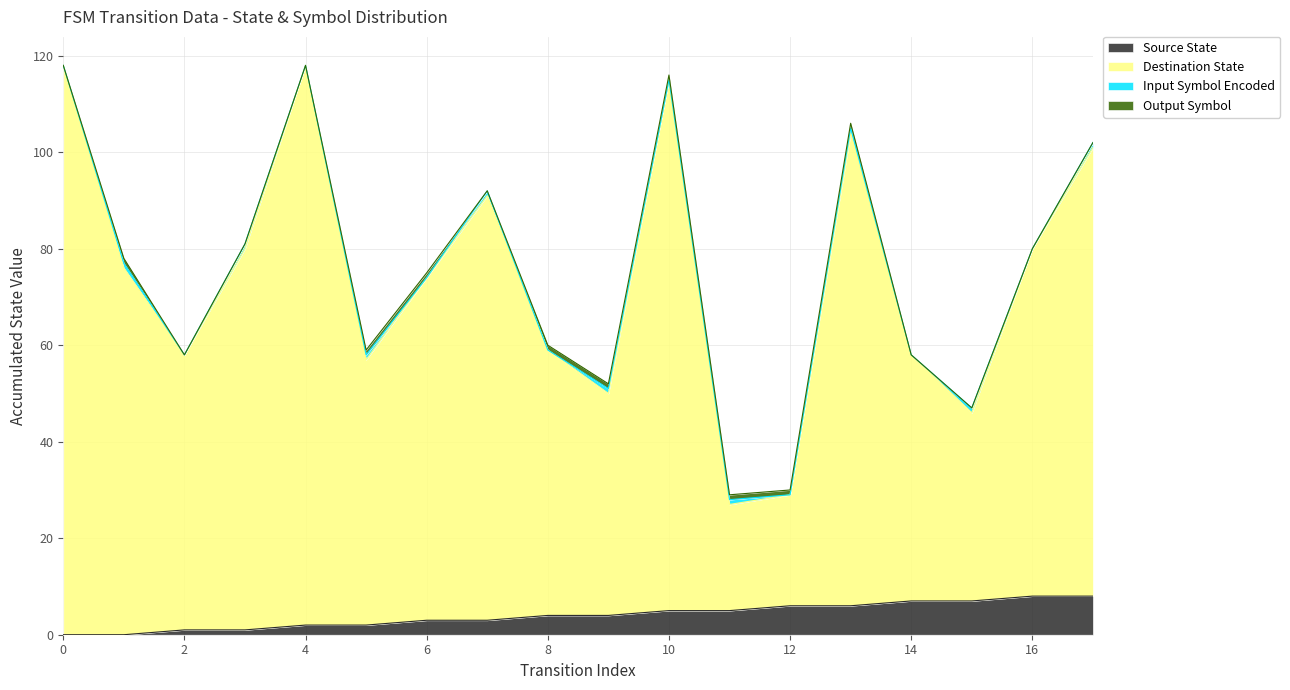

At which label is source_state closest to 4?

8